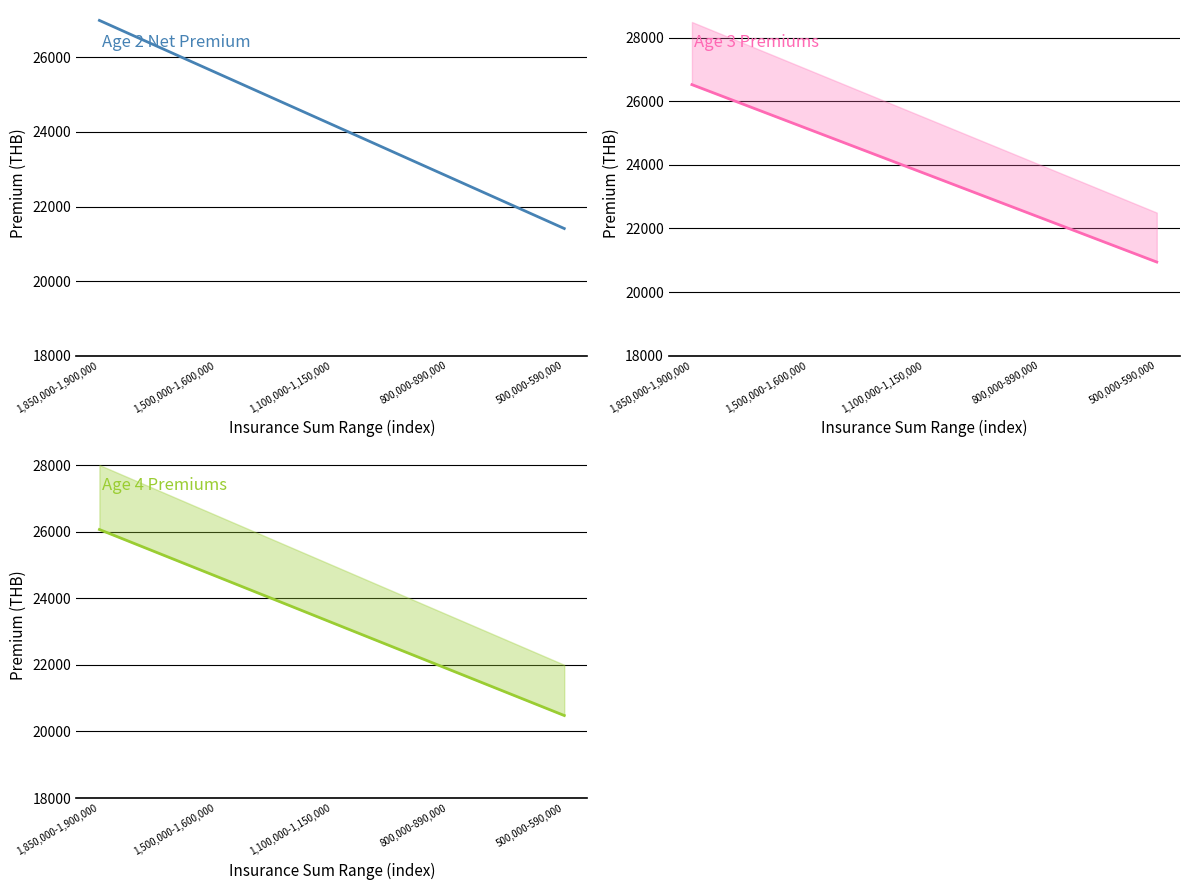

True or false: Age 2 Net Premium and Age 3 Net Premium cross at least once.

False